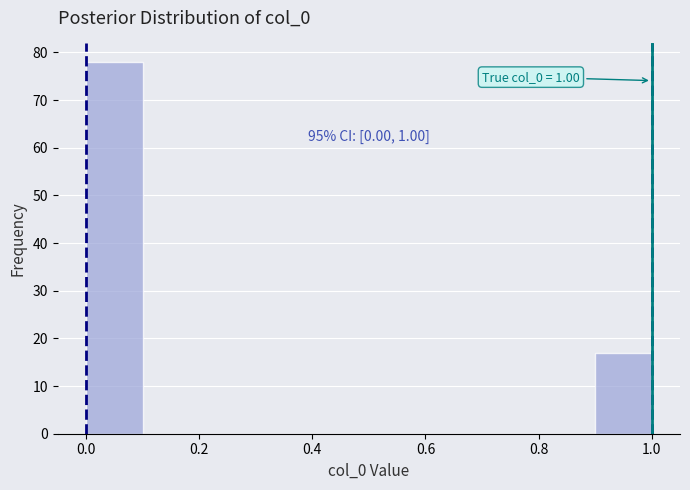

Over which range of the x-axis is the bar tallest?

0.0 to 0.1